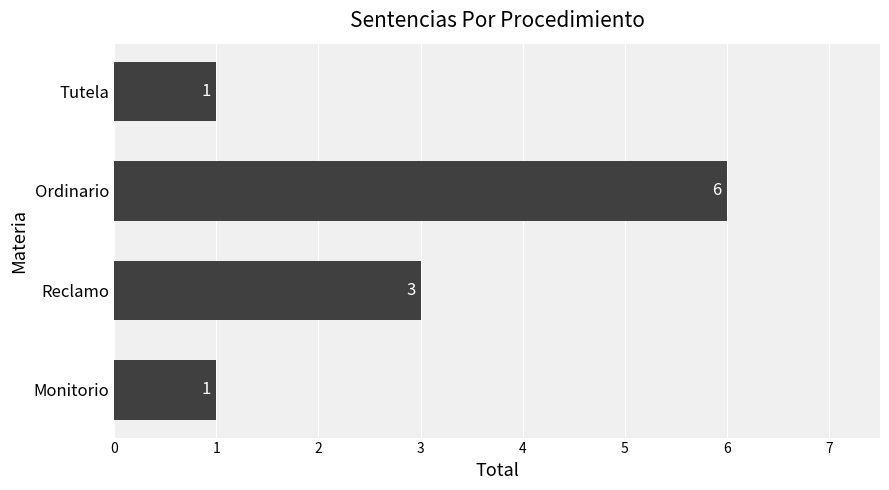

The value at Reclamo is 1. True or false?

False